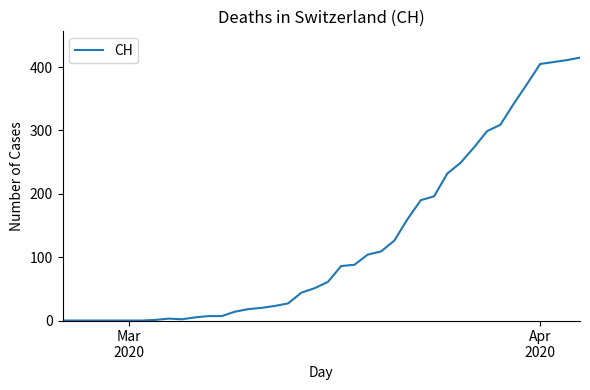

What is the average value?

126